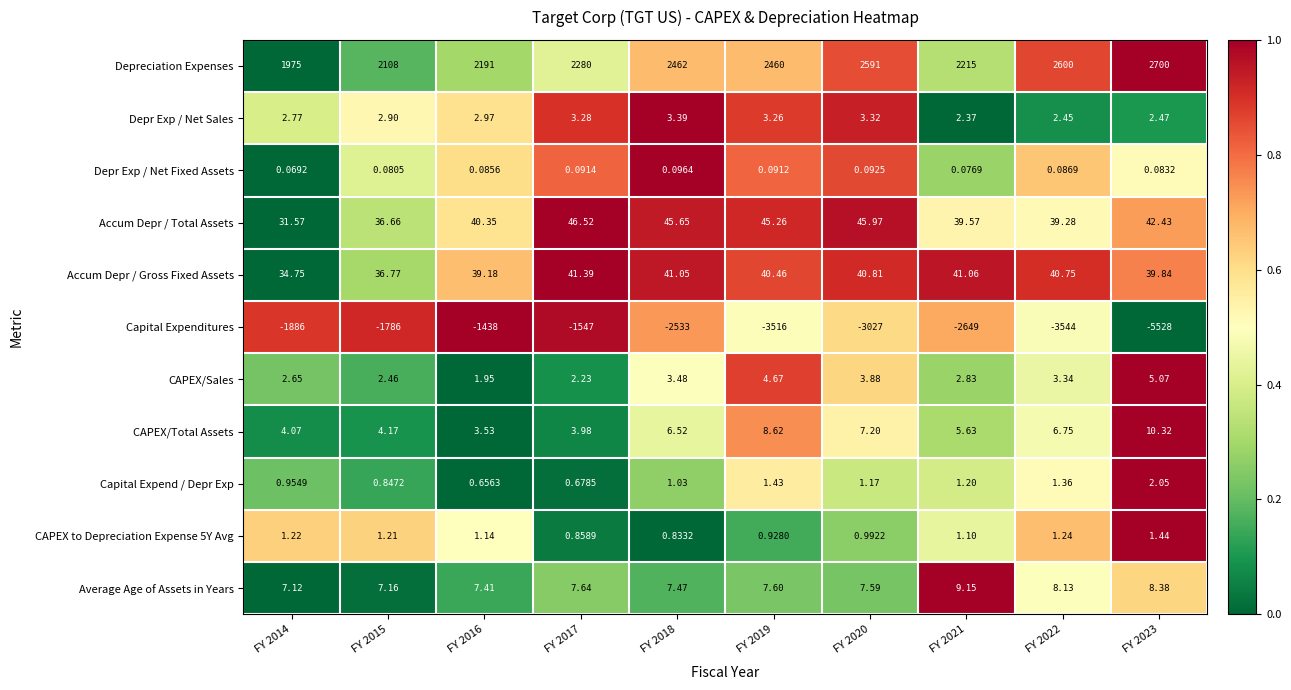

Is the value of Depr Exp / Net Fixed Assets at FY 2016 greater than the value of Average Age of Assets in Years at FY 2016?

No